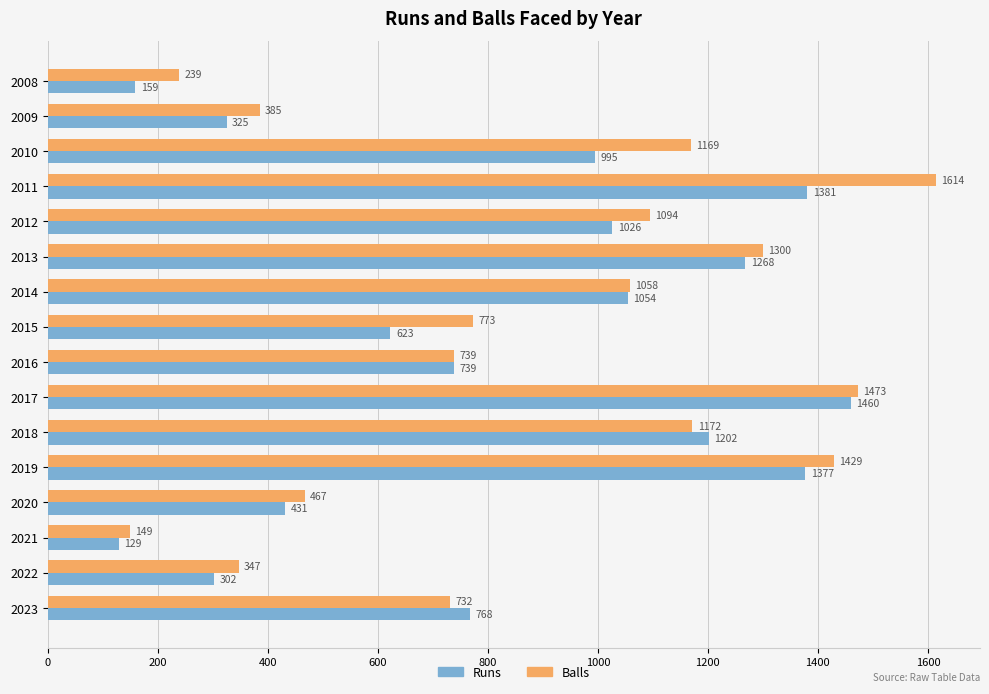

Between 2016 and 2022, which series saw the biggest shift?

Runs